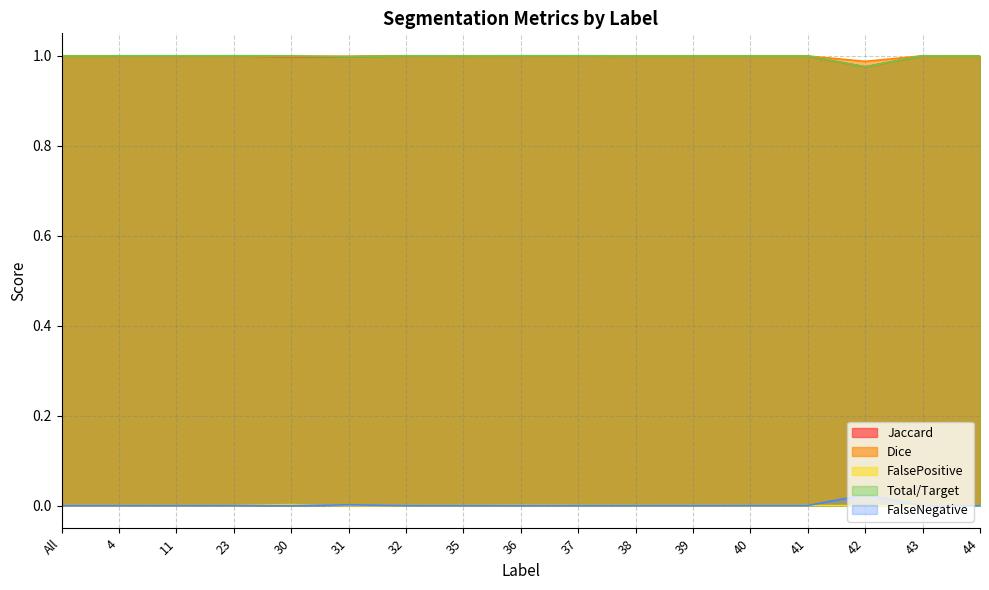

At which label does FalsePositive reach its minimum?

4